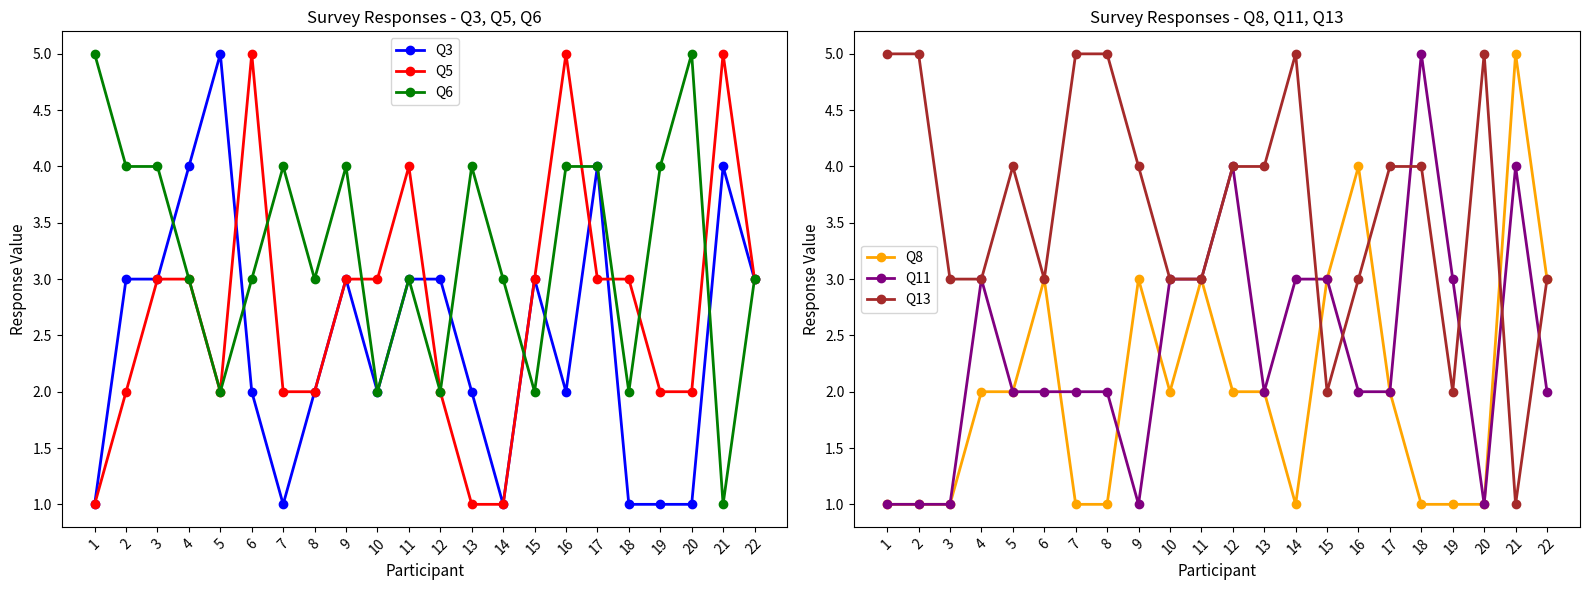

What is the smallest value displayed?

1